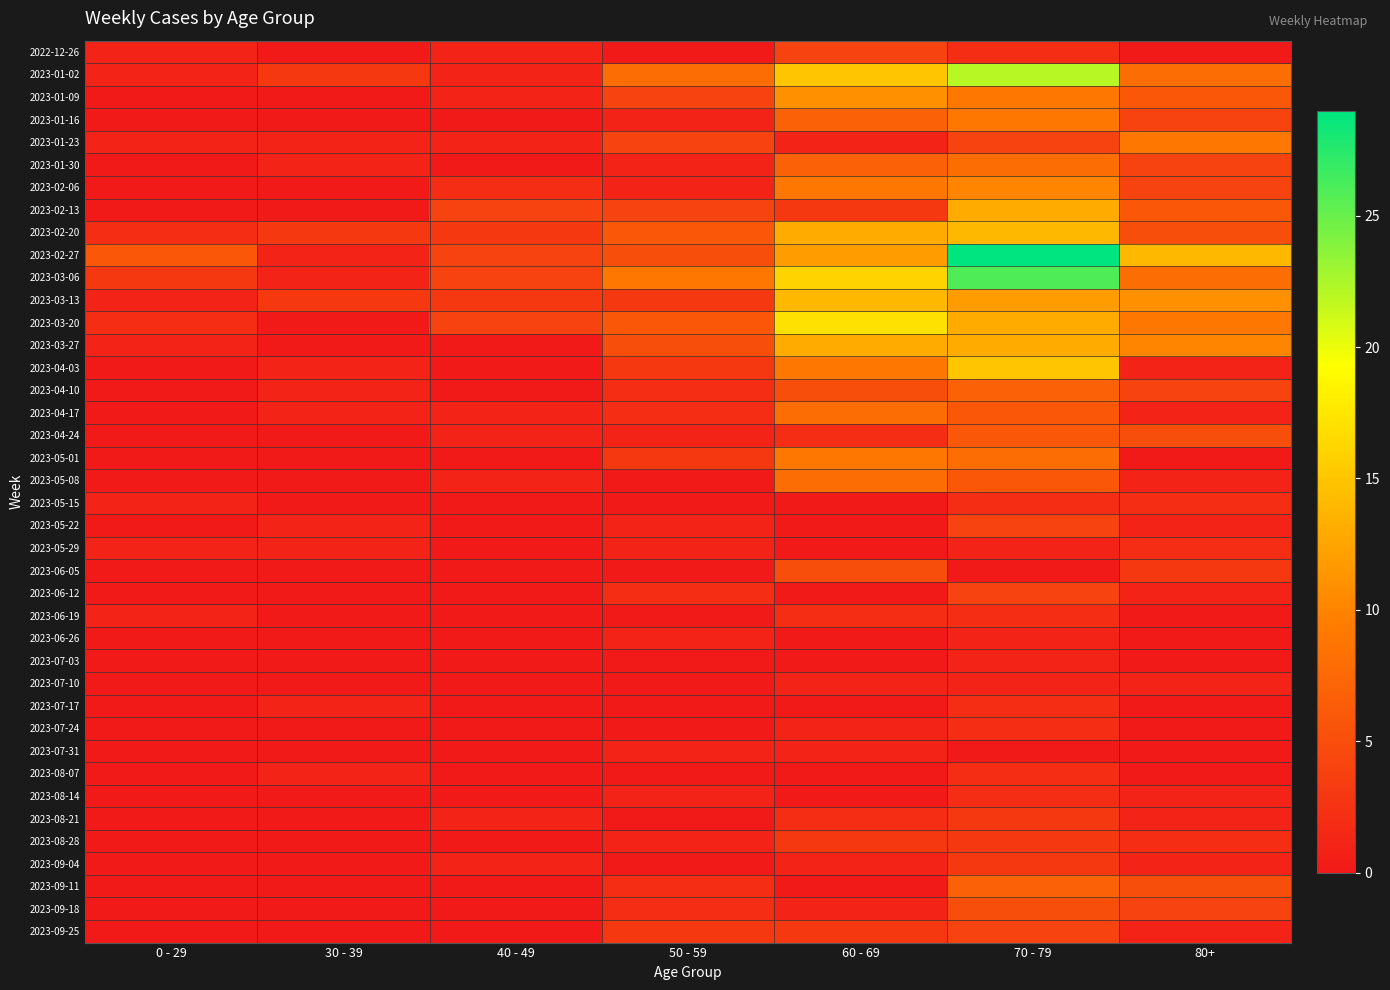

List the series in order of their peak value, highest first.

2023-02-27, 2023-03-06, 2023-01-02, 2023-03-20, 2023-04-03, 2023-02-20, 2023-03-13, 2023-02-13, 2023-03-27, 2023-01-09, 2023-02-06, 2023-01-16, 2023-01-23, 2023-05-01, 2023-01-30, 2023-04-17, 2023-05-08, 2023-04-10, 2023-09-11, 2023-04-24, 2023-06-05, 2023-09-18, 2022-12-26, 2023-05-22, 2023-06-12, 2023-09-25, 2023-08-21, 2023-08-28, 2023-09-04, 2023-05-15, 2023-05-29, 2023-06-19, 2023-07-17, 2023-07-24, 2023-08-07, 2023-08-14, 2023-06-26, 2023-07-03, 2023-07-10, 2023-07-31